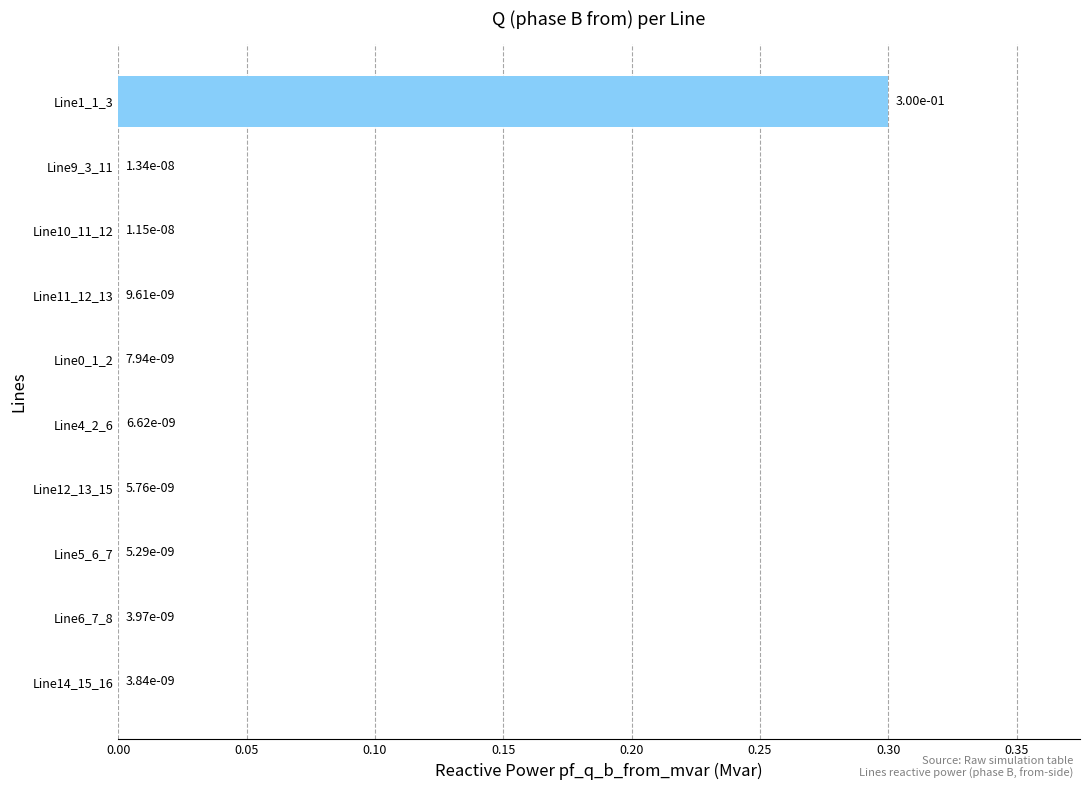

What is the greatest value displayed?

0.3